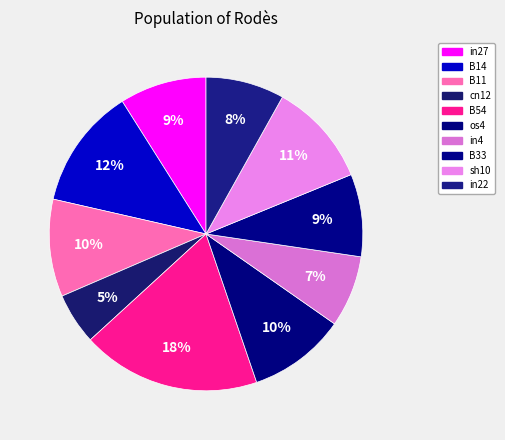

How many slices are in this pie chart?

10